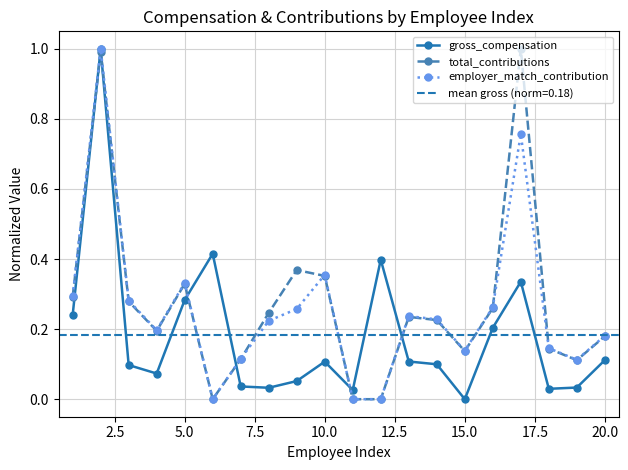

How many interior local peaks does the employer_match_contribution series have?

5